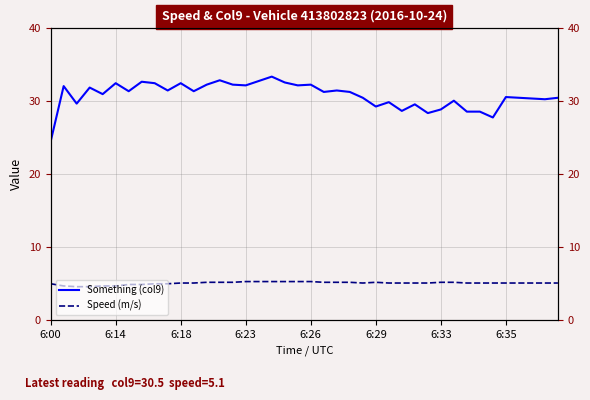

How many categories are shown in the chart?

40